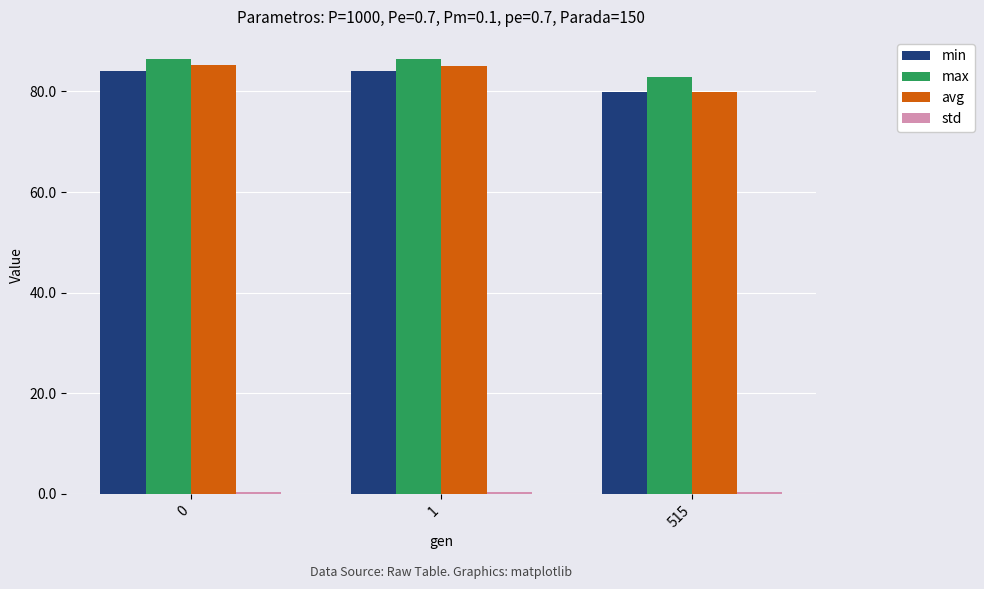

Are the bars horizontal?

No